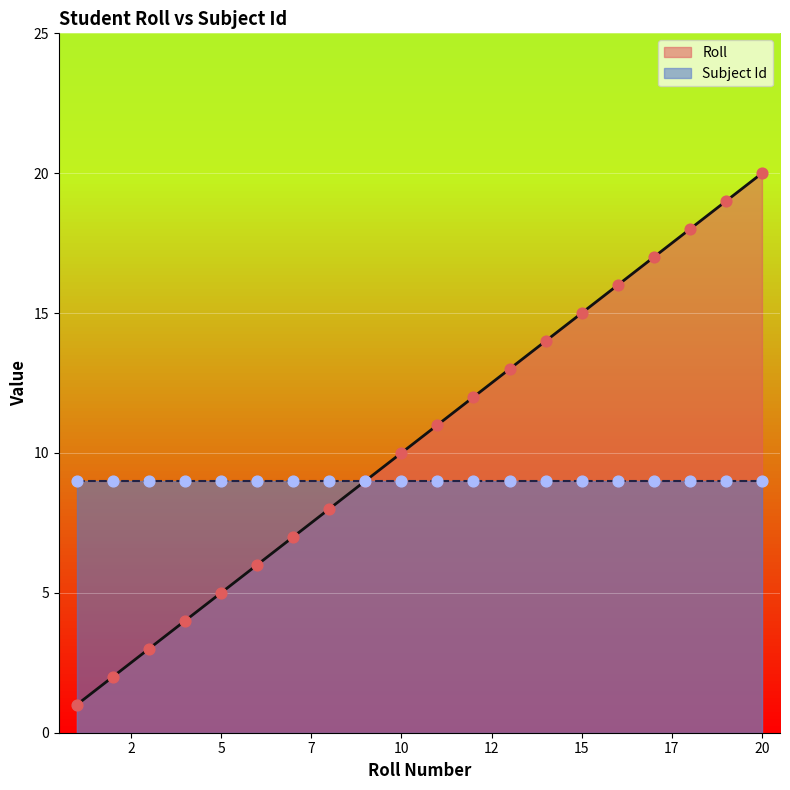

What is the ratio of the value at 16 to the value at 14?

1.1